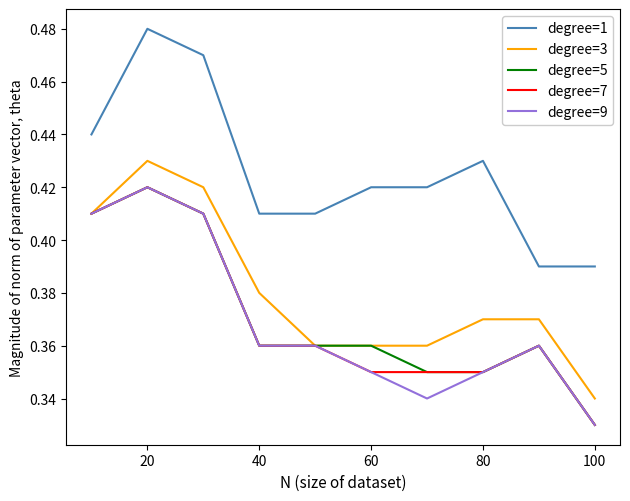

What are all the series names shown in the legend?

degree=1, degree=3, degree=5, degree=7, degree=9